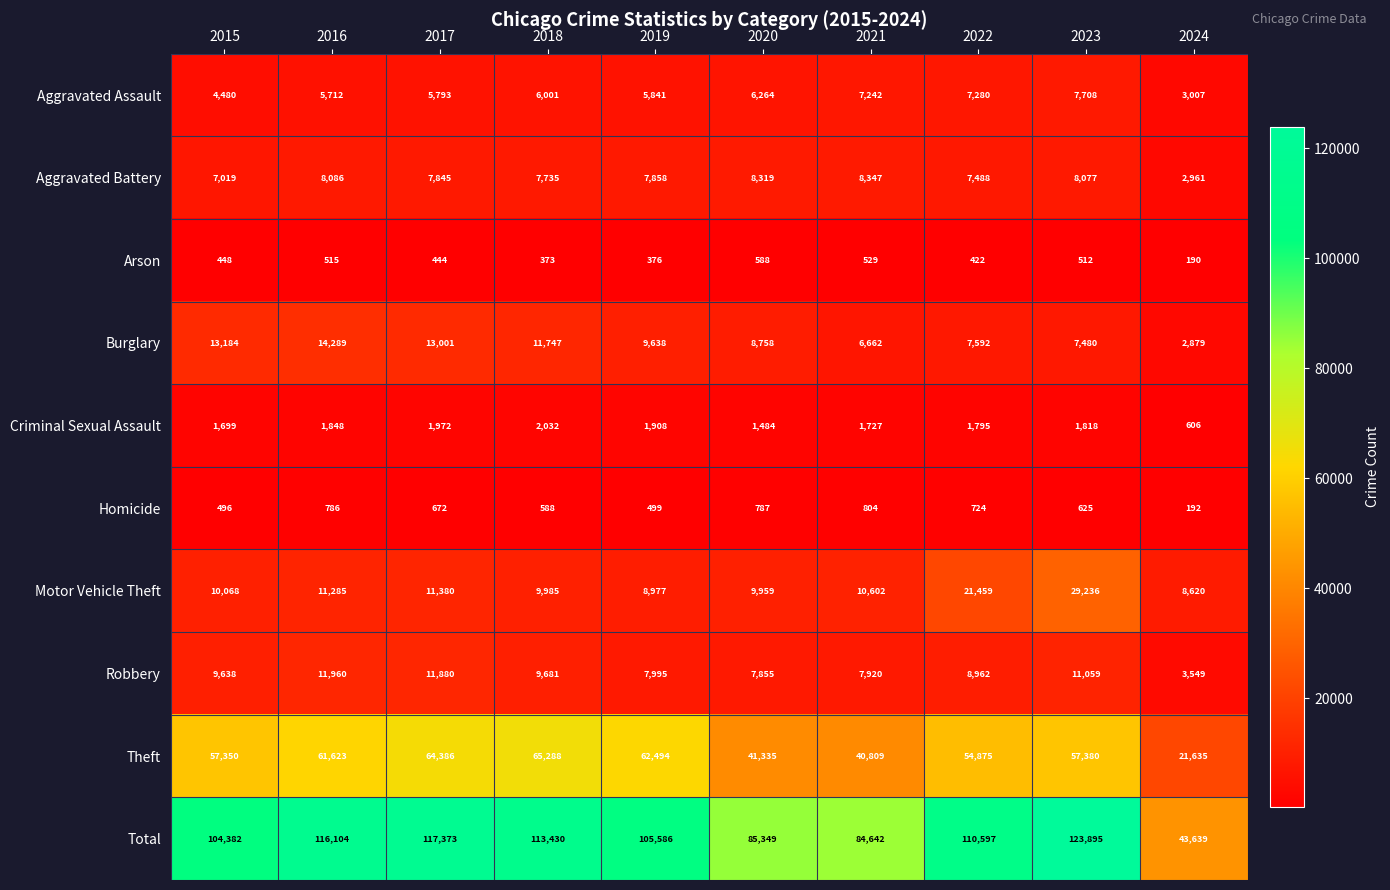

What is the sum of all Homicide values?

6173